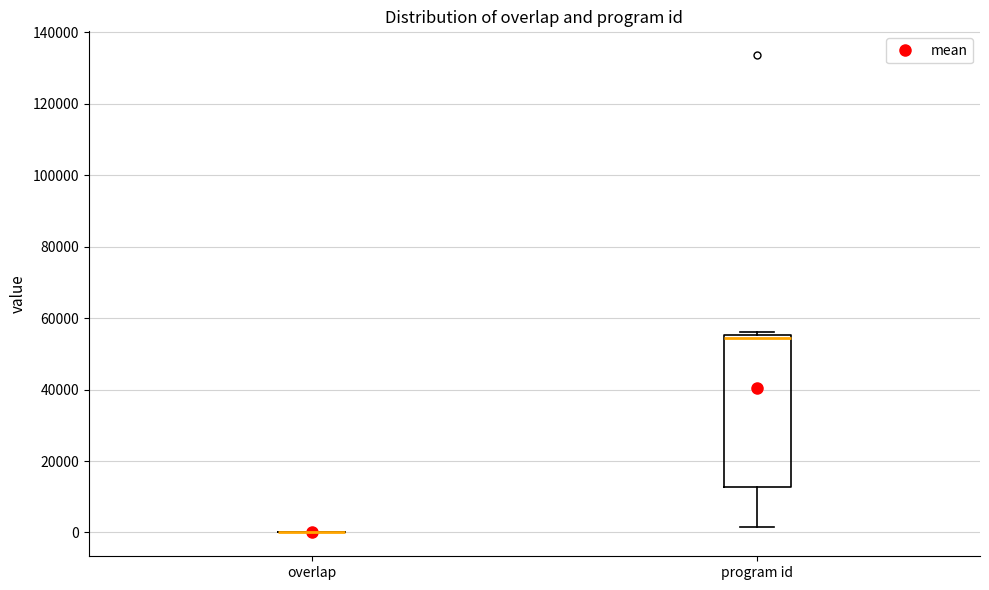

Reading left to right, read every box against the y-axis: the position of its median line, the range the box covers, and the ends of its whiskers. The values are not printed on the chart, so give them approximately, as read against the axis.

overlap: box collapsed to a line at 0, whiskers 0 to 0
program id: median 54000, box 12000 to 56000, whiskers 2000 to 56000 (just above the box's upper edge)